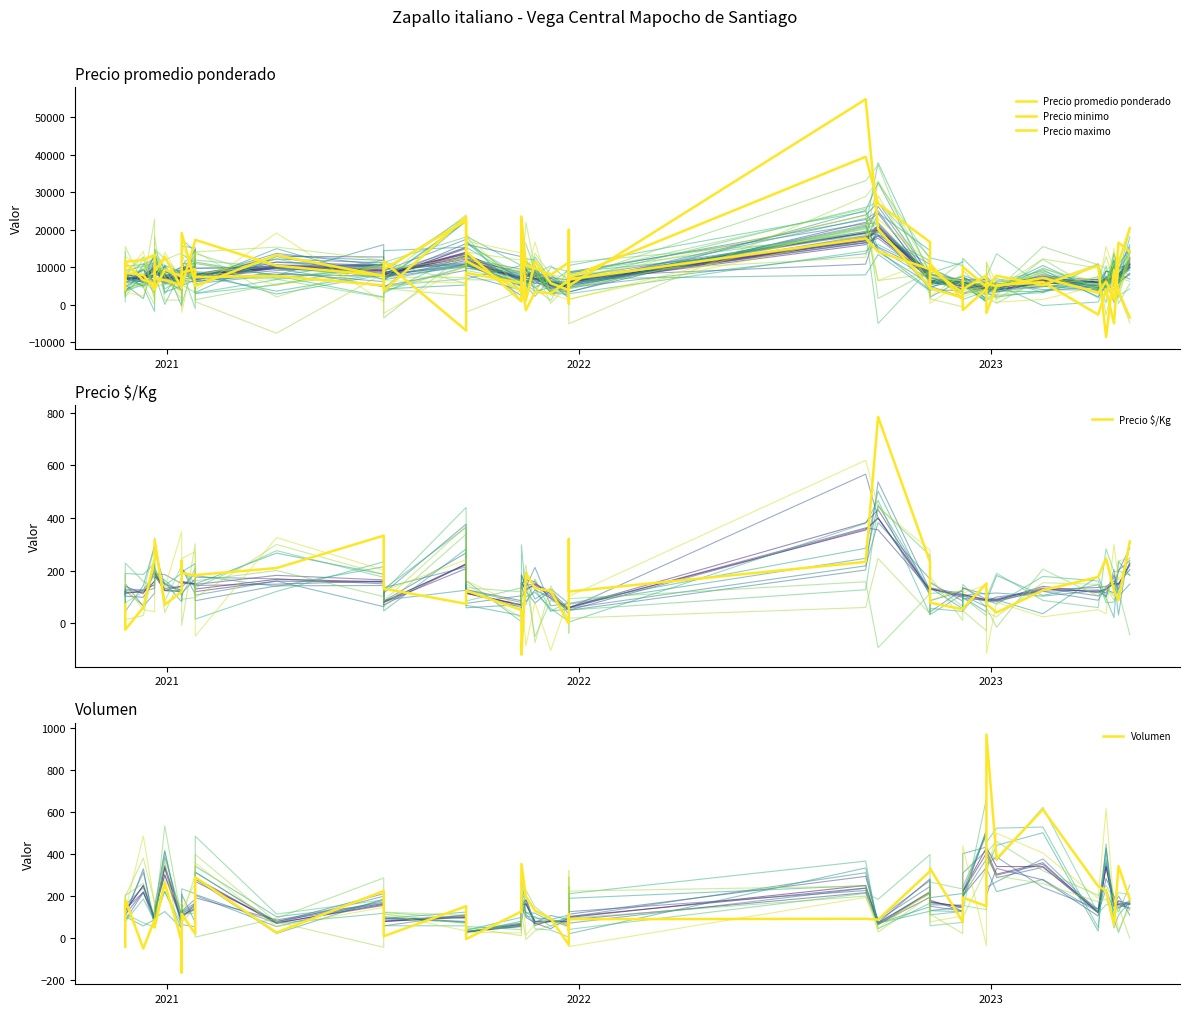

Reading left to right, list all the values displayed in this chart.

Precio promedio ponderado: 4037.9	8450.4	7908.9	4016.7	8798.9	12758.2	4425.3	6335.7	4818.2	17148.3	17276.2	10376.6	7736.7	9437.6	22372.4	11665.7	3666.0	6152.6	-1454.9	3387.7	3017.3	6525.2	16655.5	11195.8	5040.0	54794.0	20132.2	4726.8	10901.9	1365.6	10082.6	4729.1	5591.0	4910.7	7143.3	3215.5	6139.0	1417.2	16519.5	14150.3
Precio minimo: 6190.5	11142.1	6543.7	5589.9	4129.3	9348.3	7541.5	6582.2	8640.0	9414.2	7323.4	7659.7	5150.3	11515.4	-6914.7	8475.0	5744.3	23536.1	1094.6	11583.7	5705.6	3857.0	7547.5	14469.3	6716.3	17657.0	14111.5	9446.3	4370.0	1850.7	-1463.8	4194.8	-2185.6	5152.2	6037.3	-2657.5	4052.5	-4979.6	11085.4	20373.7
Precio maximo: 6544.9	11421.6	11928.4	13303.2	6944.9	6529.2	5192.5	16281.0	19095.7	5689.2	4994.5	13181.3	7663.5	3704.3	23375.4	14160.5	860.6	23257.8	10436.1	9777.9	7930.6	11264.1	19958.7	305.9	7177.4	39442.4	26959.6	16691.9	9654.2	3138.4	4144.2	7768.9	4466.8	7707.2	5240.5	10407.4	-8650.8	9130.4	3489.1	-3440.7
Precio $/Kg: 71.1	-24.5	60.1	244.6	317.0	70.4	120.5	237.4	191.7	180.8	183.1	209.7	332.8	131.6	73.8	124.2	50.1	-119.6	189.4	132.8	122.6	-1.4	210.0	320.4	120.3	233.1	784.0	232.8	77.9	52.9	55.7	150.9	73.1	40.7	125.1	175.7	246.2	123.6	87.9	310.7
Volumen: -43.0	181.4	-50.8	87.2	49.3	260.7	-14.8	-164.7	113.5	19.1	288.7	25.3	223.7	7.6	150.8	-5.5	125.7	352.6	195.8	130.2	91.5	-33.1	111.6	34.8	89.0	90.9	86.9	317.8	331.6	75.6	192.1	151.1	969.3	377.1	612.2	246.2	224.3	60.7	342.2	183.7